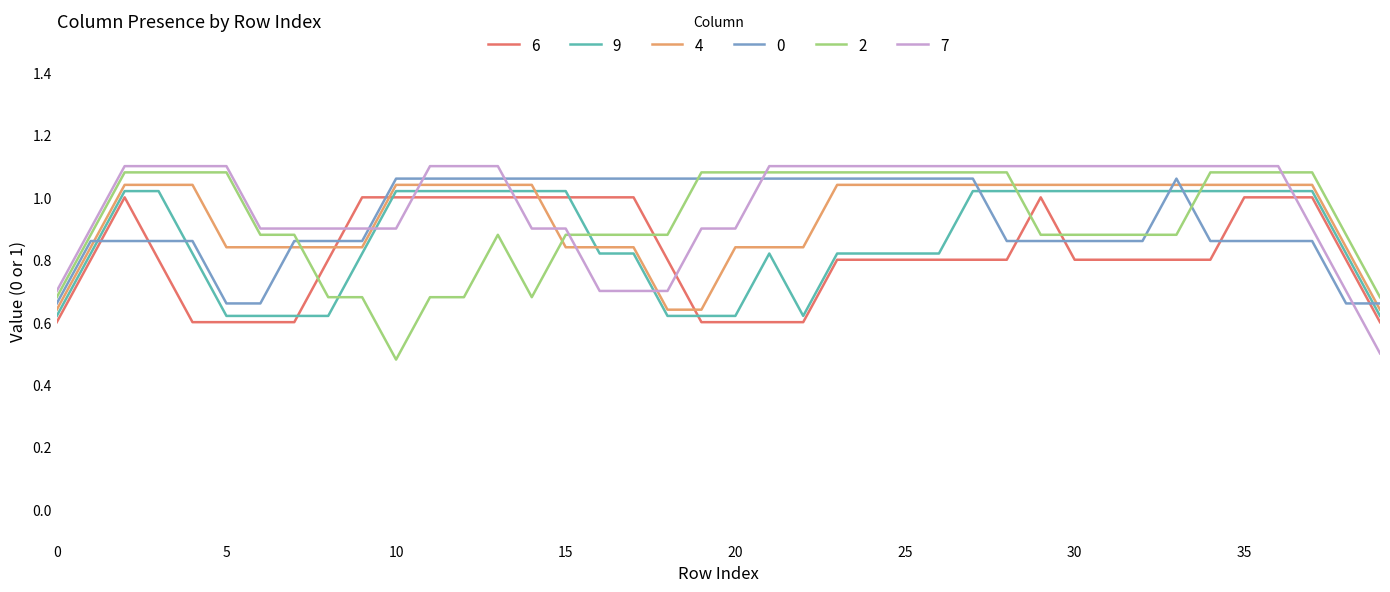

Which series has the largest total across all categories?

7